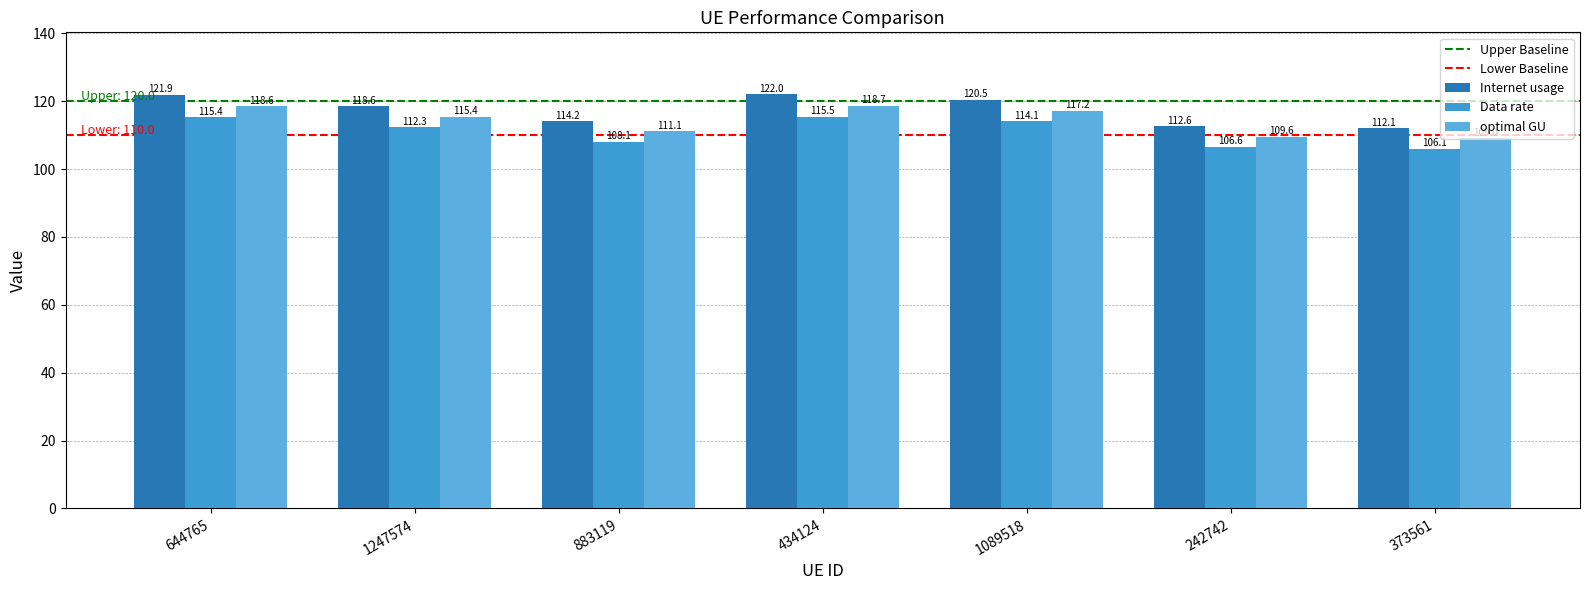

What is the highest value of the Internet usage series?

122.0